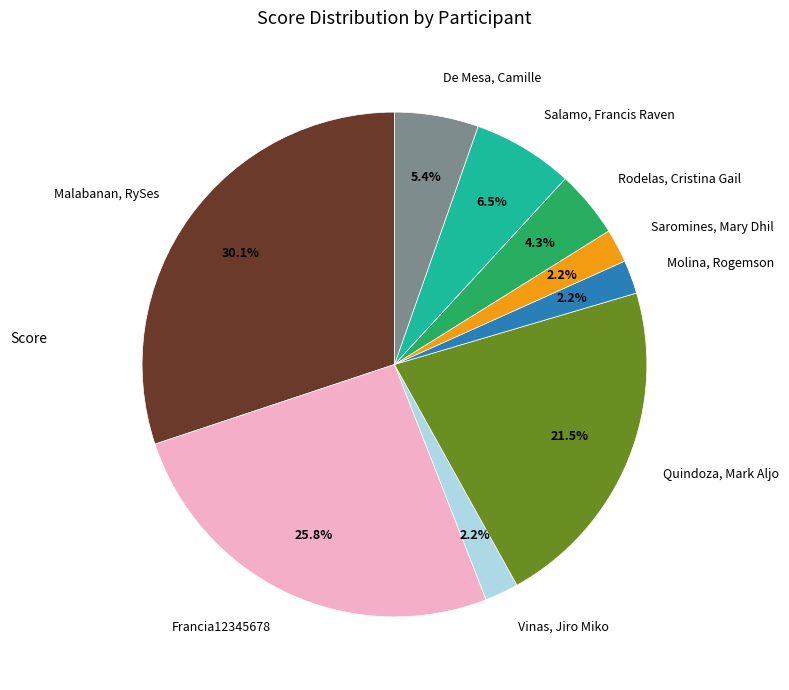

Between Saromines, Mary Dhil and Rodelas, Cristina Gail, which is larger?

Rodelas, Cristina Gail